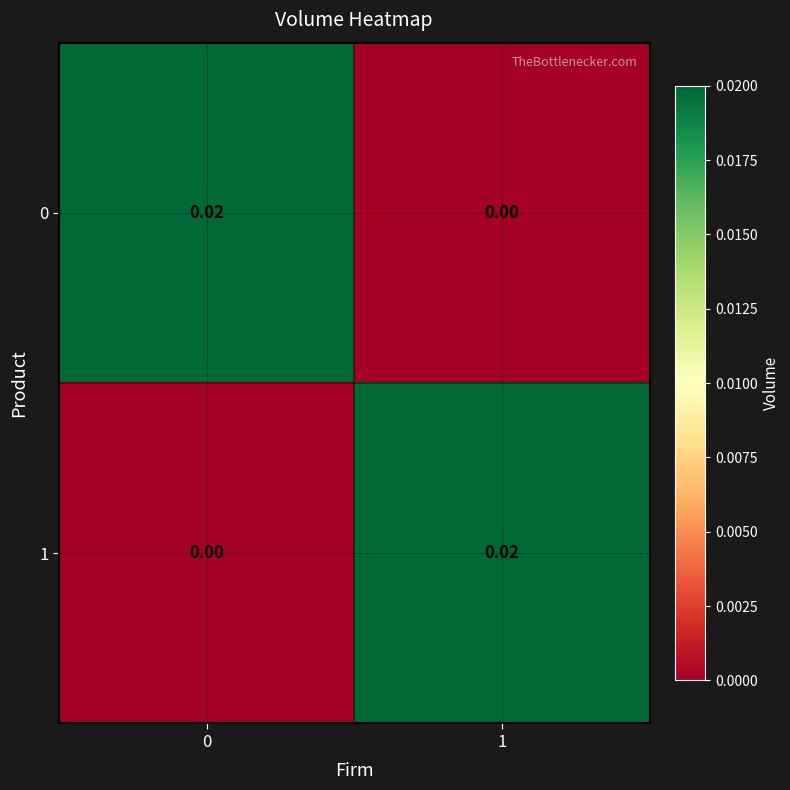

How many series are shown in this chart?

2